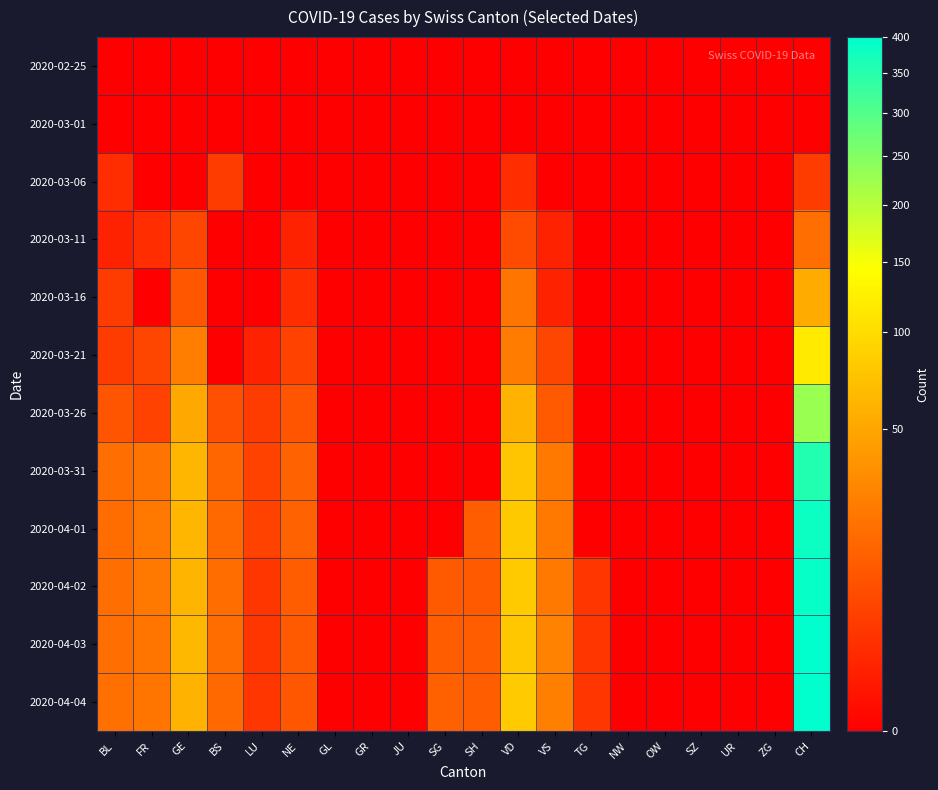

Reading left to right, transcribe all the data shown in this chart.

2020-02-25: BL=0	FR=0	GE=0	BS=0	LU=0	NE=0	GL=0	GR=0	JU=0	SG=0	SH=0	VD=0	VS=0	TG=0	NW=0	OW=0	SZ=0	UR=0	ZG=0	CH=0
2020-03-01: BL=0	FR=0	GE=0	BS=0	LU=0	NE=0	GL=0	GR=0	JU=0	SG=0	SH=0	VD=0	VS=0	TG=0	NW=0	OW=0	SZ=0	UR=0	ZG=0	CH=0
2020-03-06: BL=2	FR=0	GE=0	BS=4	LU=0	NE=0	GL=0	GR=0	JU=0	SG=0	SH=0	VD=2	VS=0	TG=0	NW=0	OW=0	SZ=0	UR=0	ZG=0	CH=4
2020-03-11: BL=1	FR=2	GE=6	BS=0	LU=0	NE=1	GL=0	GR=0	JU=0	SG=0	SH=0	VD=7	VS=1	TG=0	NW=0	OW=0	SZ=0	UR=0	ZG=0	CH=18
2020-03-16: BL=4	FR=0	GE=10	BS=0	LU=0	NE=2	GL=0	GR=0	JU=0	SG=0	SH=0	VD=21	VS=1	TG=0	NW=0	OW=0	SZ=0	UR=0	ZG=0	CH=53
2020-03-21: BL=4	FR=6	GE=25	BS=0	LU=1	NE=5	GL=0	GR=0	JU=0	SG=0	SH=0	VD=24	VS=6	TG=0	NW=0	OW=0	SZ=0	UR=0	ZG=0	CH=117
2020-03-26: BL=9	FR=5	GE=52	BS=8	LU=4	NE=9	GL=0	GR=0	JU=0	SG=0	SH=0	VD=59	VS=11	TG=0	NW=0	OW=0	SZ=0	UR=0	ZG=0	CH=227
2020-03-31: BL=18	FR=20	GE=64	BS=15	LU=5	NE=14	GL=0	GR=0	JU=0	SG=0	SH=0	VD=77	VS=23	TG=0	NW=0	OW=0	SZ=0	UR=0	ZG=0	CH=358
2020-04-01: BL=17	FR=23	GE=64	BS=16	LU=5	NE=14	GL=0	GR=0	JU=0	SG=0	SH=12	VD=80	VS=23	TG=0	NW=0	OW=0	SZ=0	UR=0	ZG=0	CH=383
2020-04-02: BL=18	FR=23	GE=62	BS=17	LU=3	NE=12	GL=0	GR=0	JU=0	SG=11	SH=11	VD=81	VS=23	TG=3	NW=0	OW=0	SZ=0	UR=0	ZG=0	CH=390
2020-04-03: BL=18	FR=21	GE=65	BS=17	LU=3	NE=11	GL=0	GR=0	JU=0	SG=12	SH=12	VD=79	VS=27	TG=3	NW=0	OW=0	SZ=0	UR=0	ZG=0	CH=400
2020-04-04: BL=19	FR=21	GE=61	BS=16	LU=3	NE=10	GL=0	GR=0	JU=0	SG=13	SH=12	VD=81	VS=26	TG=3	NW=0	OW=0	SZ=0	UR=0	ZG=0	CH=399